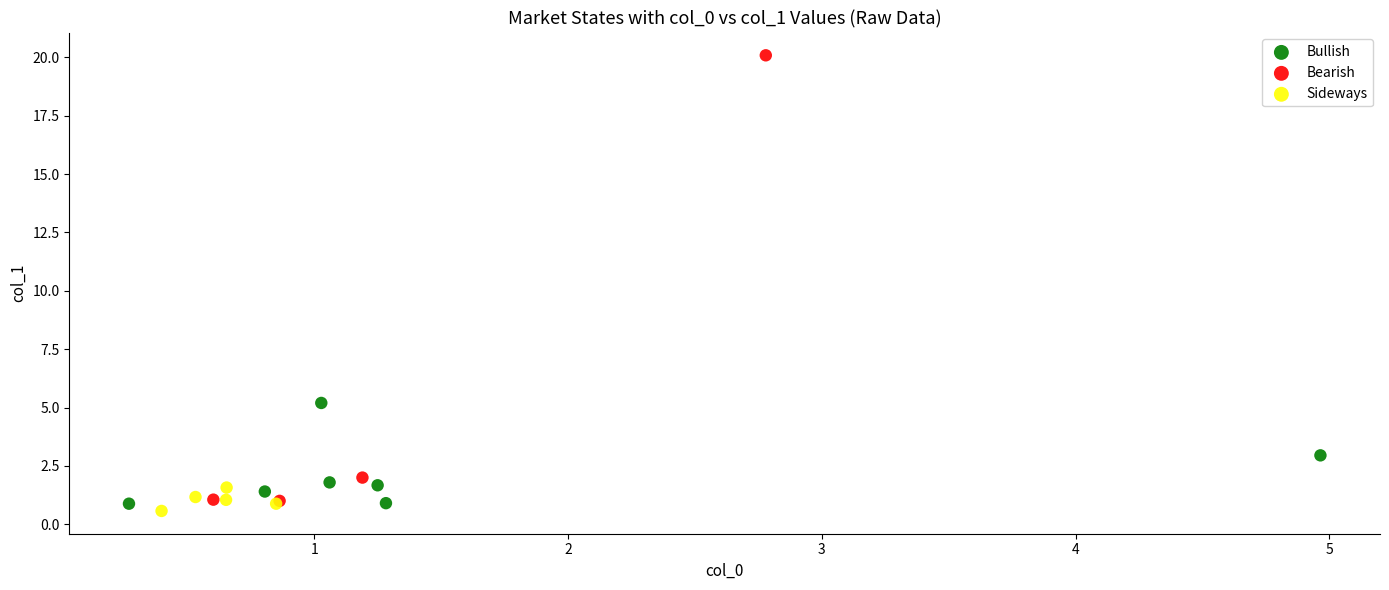

Which series has the widest spread of Y values?

Bearish